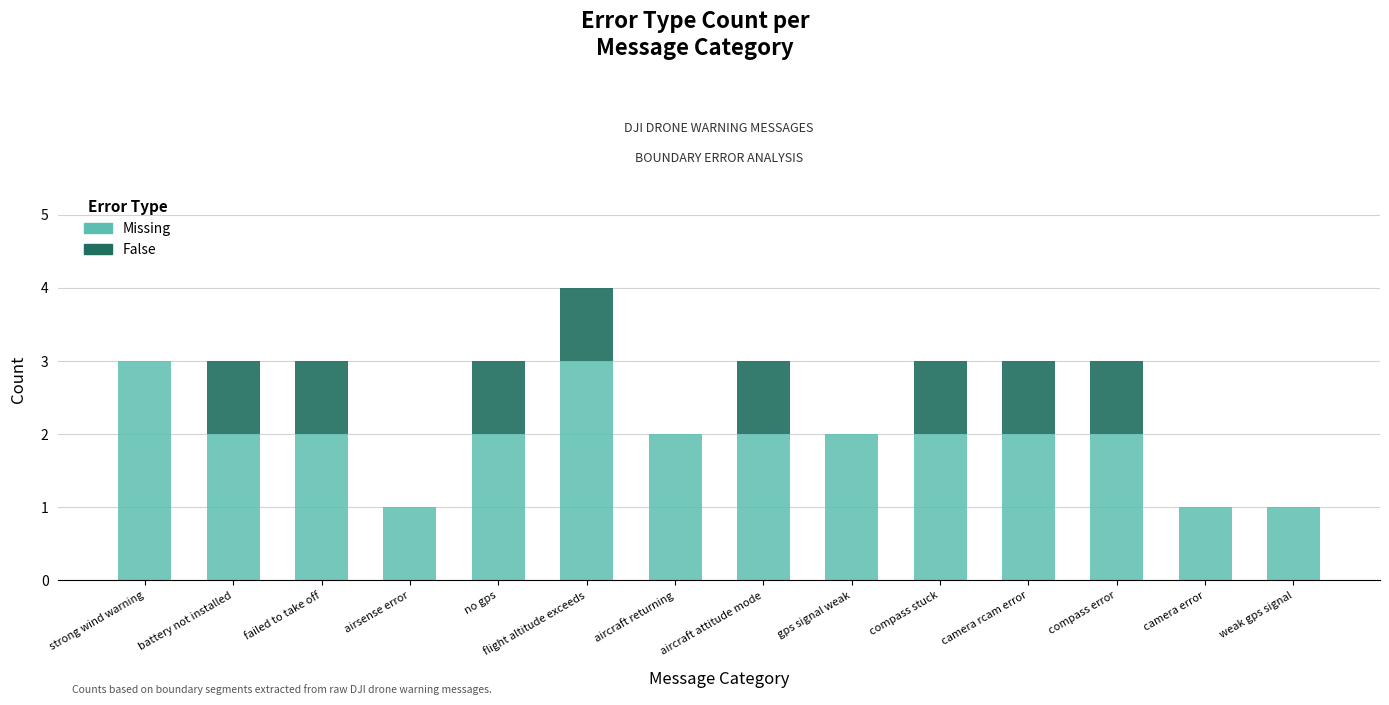

What are all the series names shown in the legend?

Missing, False